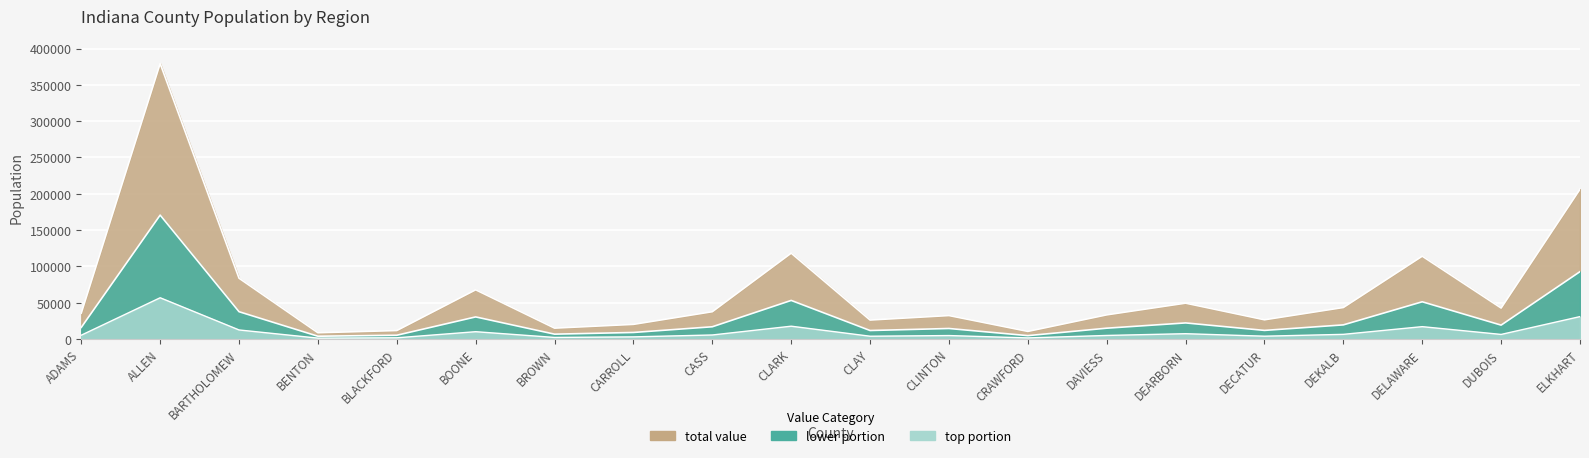

The chart shows a value of 39603 at DECATUR. True or false?

False